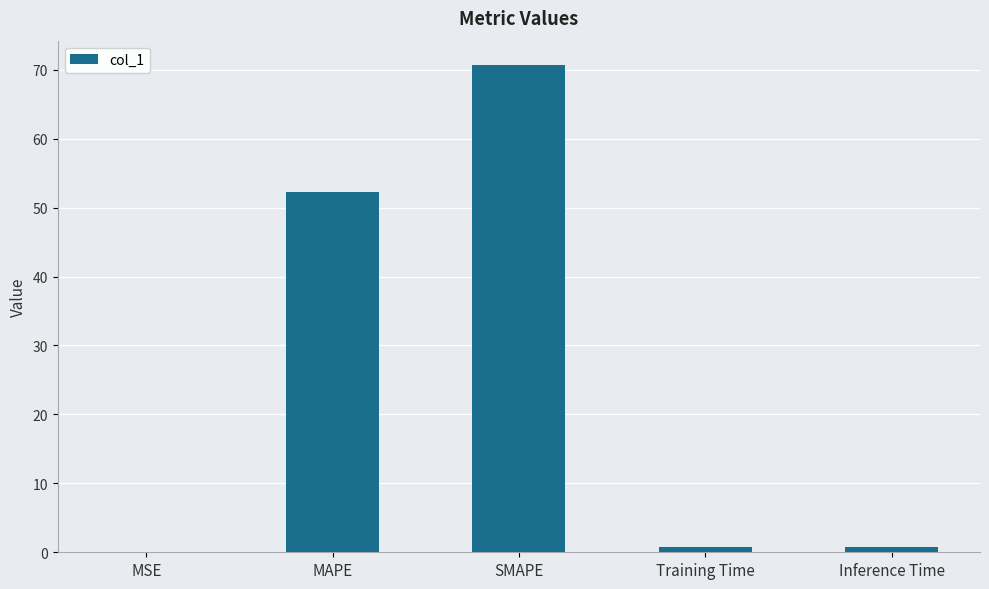

At which category does the chart reach its peak across all series?

SMAPE